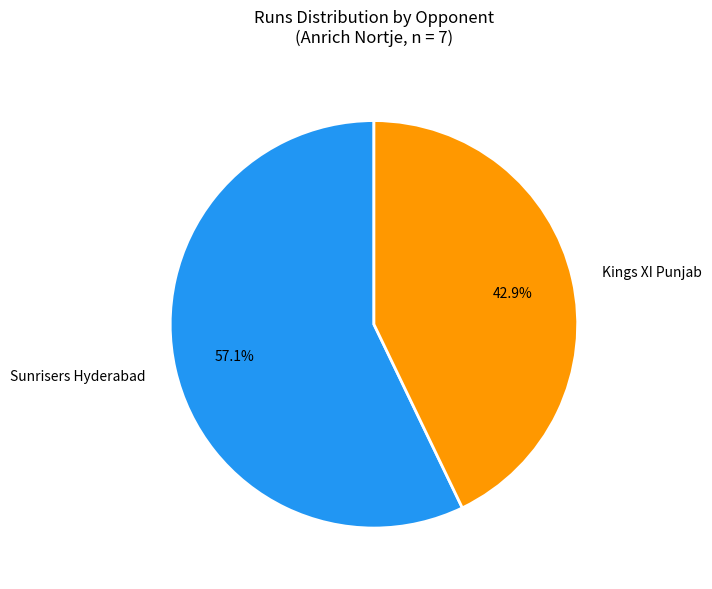

To the nearest percent, what is the difference between the largest and smallest slice percentages?

14%